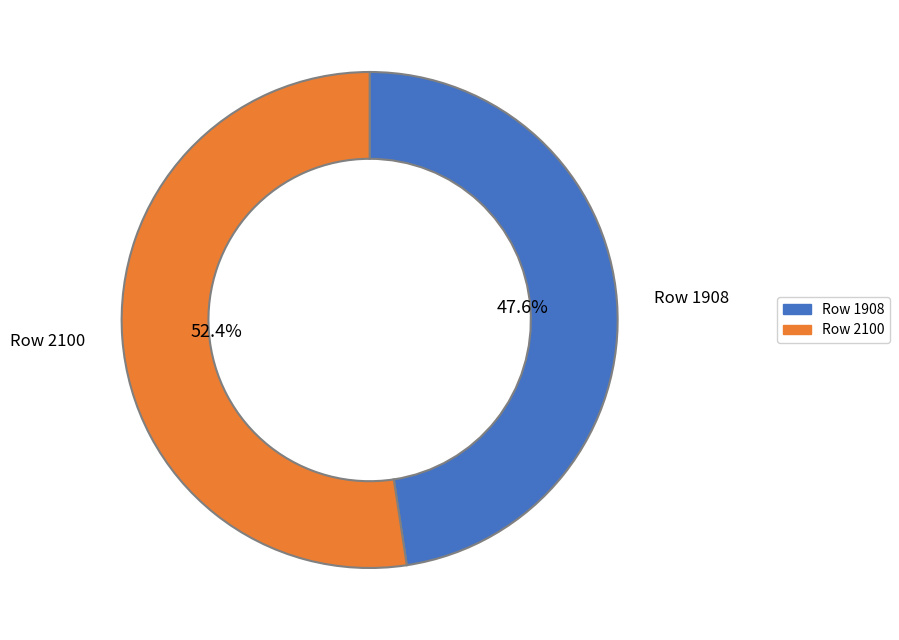

Is Row 1908 the majority of the pie?

No